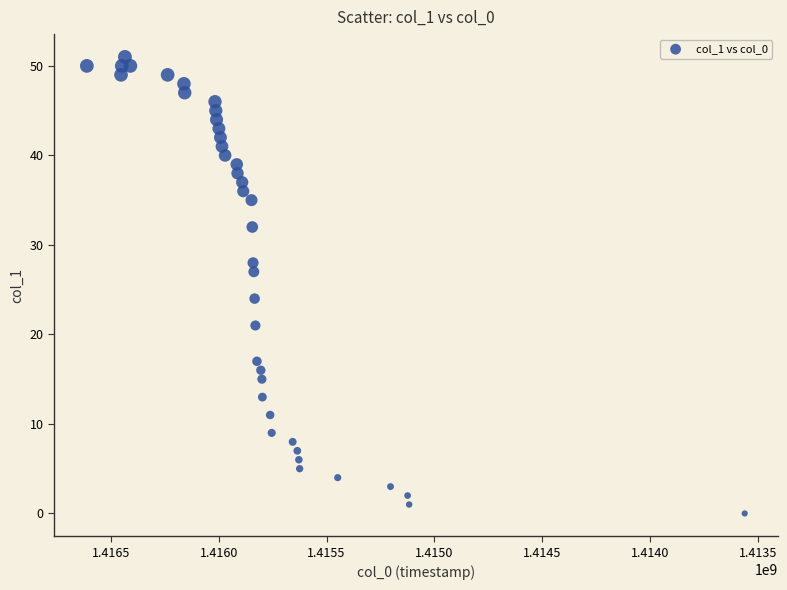

What is the range of Y values (max minus min)?

51